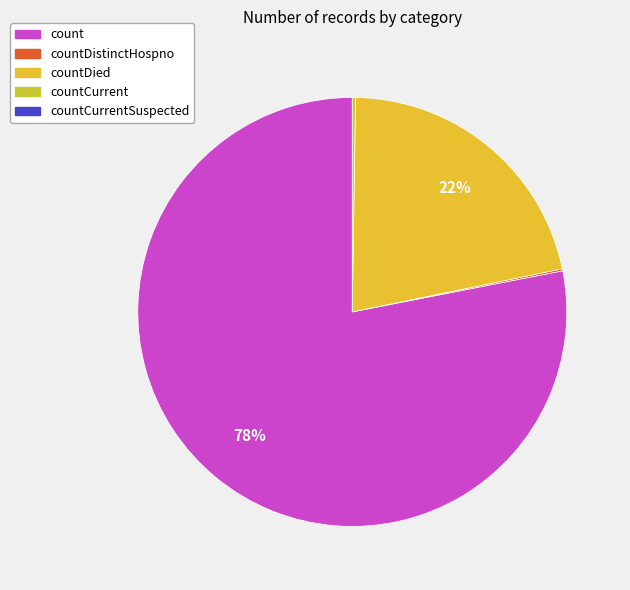

Count the number of slices in the pie.

5